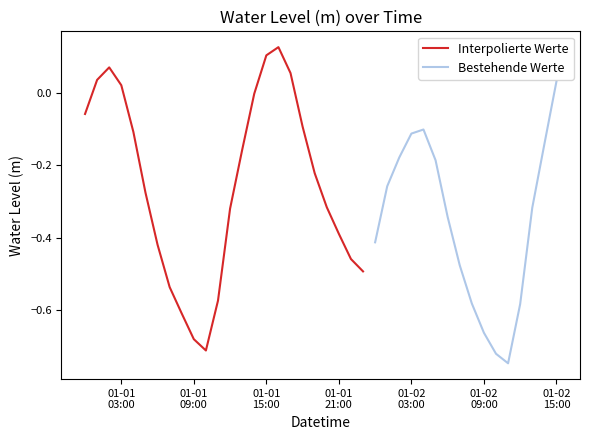

Rank the categories by value from lowest to highest.

2023-01-02 11:00:00, 2023-01-02 10:00:00, 2023-01-01 10:00:00, 2023-01-01 09:00:00, 2023-01-02 09:00:00, 2023-01-01 08:00:00, 2023-01-02 12:00:00, 2023-01-02 08:00:00, 2023-01-01 11:00:00, 2023-01-01 07:00:00, 2023-01-01 23:00:00, 2023-01-02 07:00:00, 2023-01-01 22:00:00, 2023-01-01 06:00:00, 2023-01-02 00:00:00, 2023-01-01 21:00:00, 2023-01-02 06:00:00, 2023-01-01 12:00:00, 2023-01-02 13:00:00, 2023-01-01 20:00:00, 2023-01-01 05:00:00, 2023-01-02 01:00:00, 2023-01-01 19:00:00, 2023-01-02 05:00:00, 2023-01-02 02:00:00, 2023-01-01 13:00:00, 2023-01-02 14:00:00, 2023-01-02 03:00:00, 2023-01-01 04:00:00, 2023-01-02 04:00:00, 2023-01-01 18:00:00, 2023-01-01 00:00:00, 2023-01-01 14:00:00, 2023-01-01 03:00:00, 2023-01-02 15:00:00, 2023-01-01 01:00:00, 2023-01-01 17:00:00, 2023-01-01 02:00:00, 2023-01-01 15:00:00, 2023-01-01 16:00:00